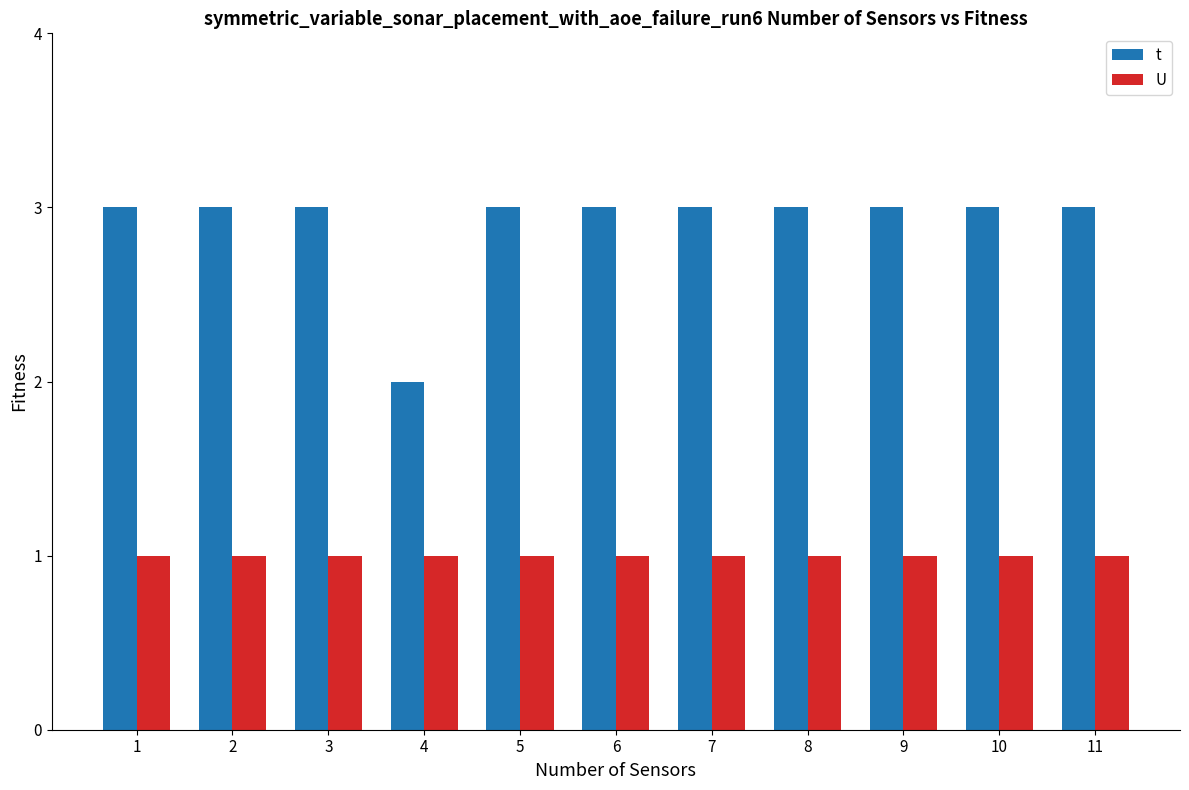

What is the difference between the second highest and minimum values in the t series?

1